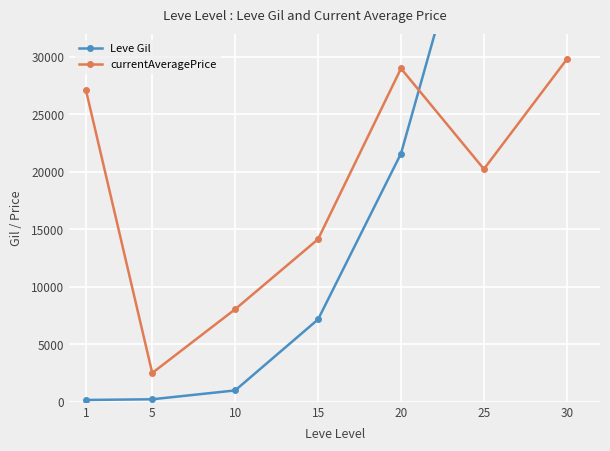

What is the sum of the currentAveragePrice values at 1 and 5?

29635